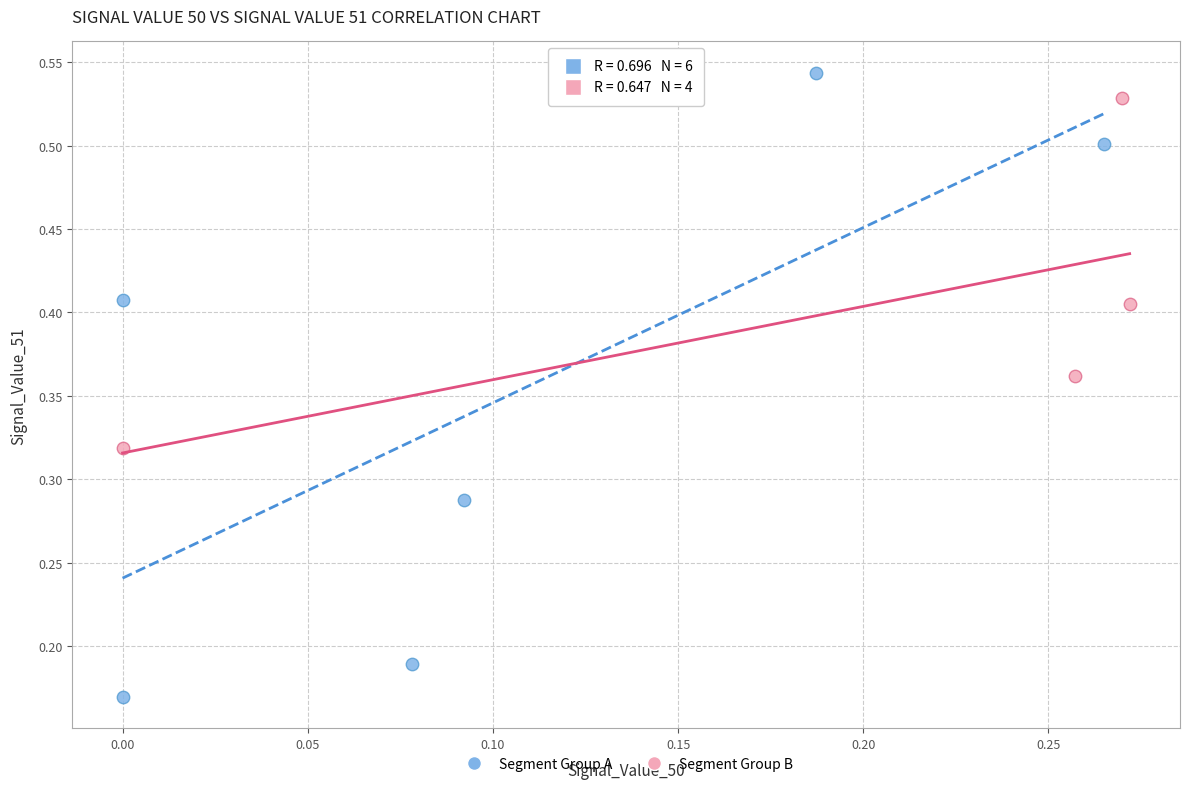

Which series has the widest spread of Y values?

Segment Group A